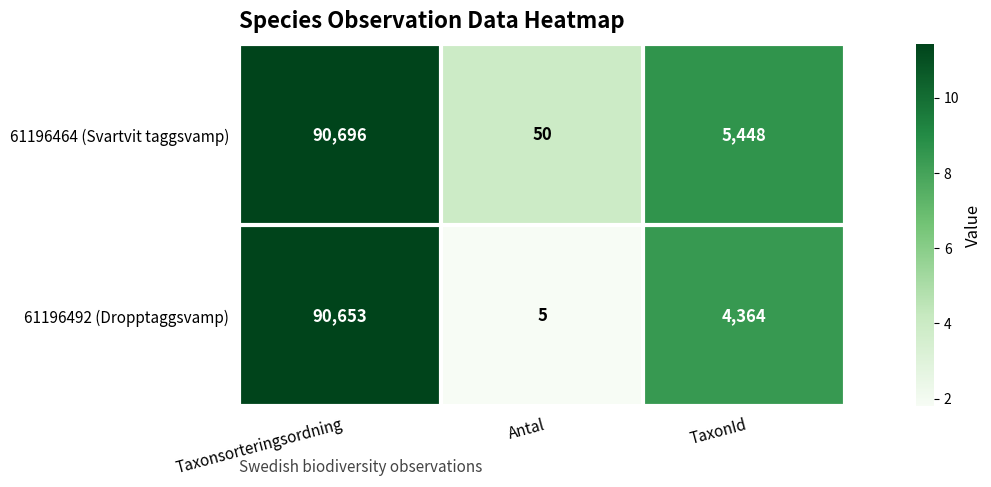

What is the maximum value for 61196492 (Dropptaggsvamp)?

90653